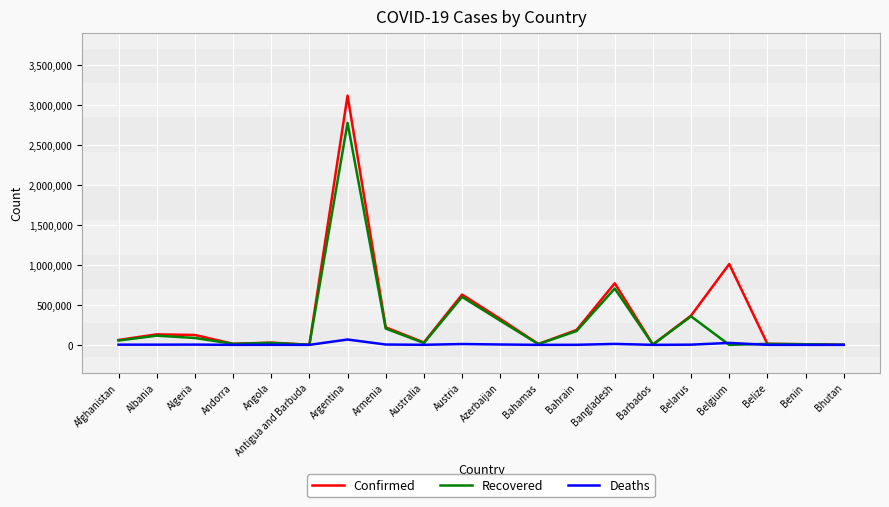

What is the lowest value of the Deaths series?

1